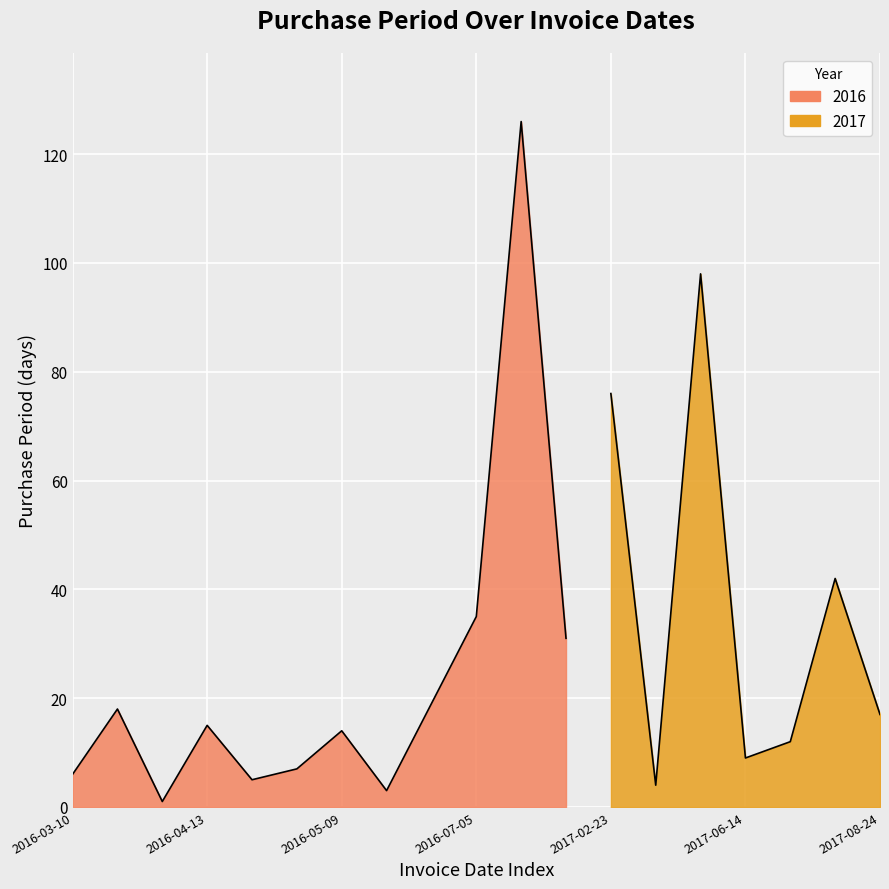

Reading right to left, what are all the values shown in this chart?

2017-08-24=17	2017-08-07=42	2017-06-26=12	2017-06-14=9	2017-06-05=98	2017-02-27=4	2017-02-23=76	2016-12-09=31	2016-11-08=126	2016-07-05=35	2016-05-31=19	2016-05-12=3	2016-05-09=14	2016-04-25=7	2016-04-18=5	2016-04-13=15	2016-03-29=1	2016-03-28=18	2016-03-10=6